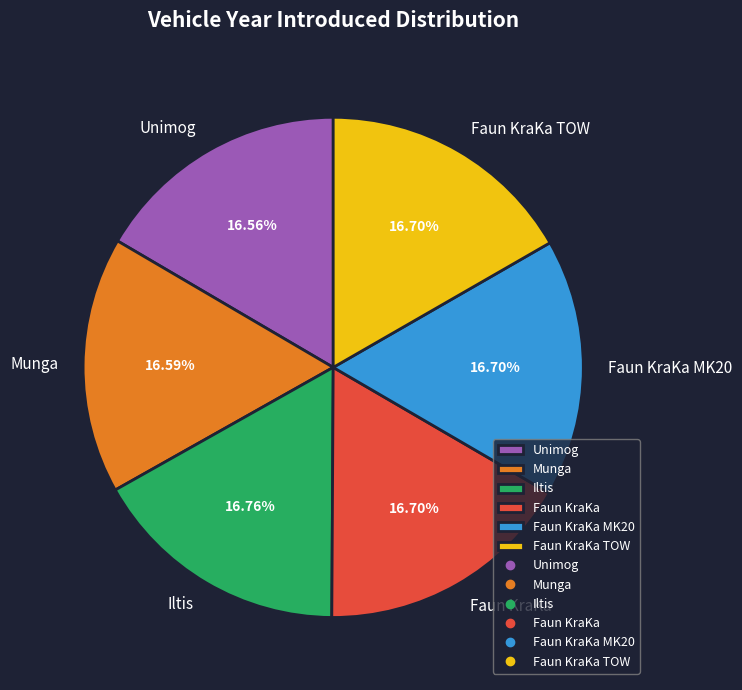

To the nearest percent, what portion does Faun KraKa represent?

17%